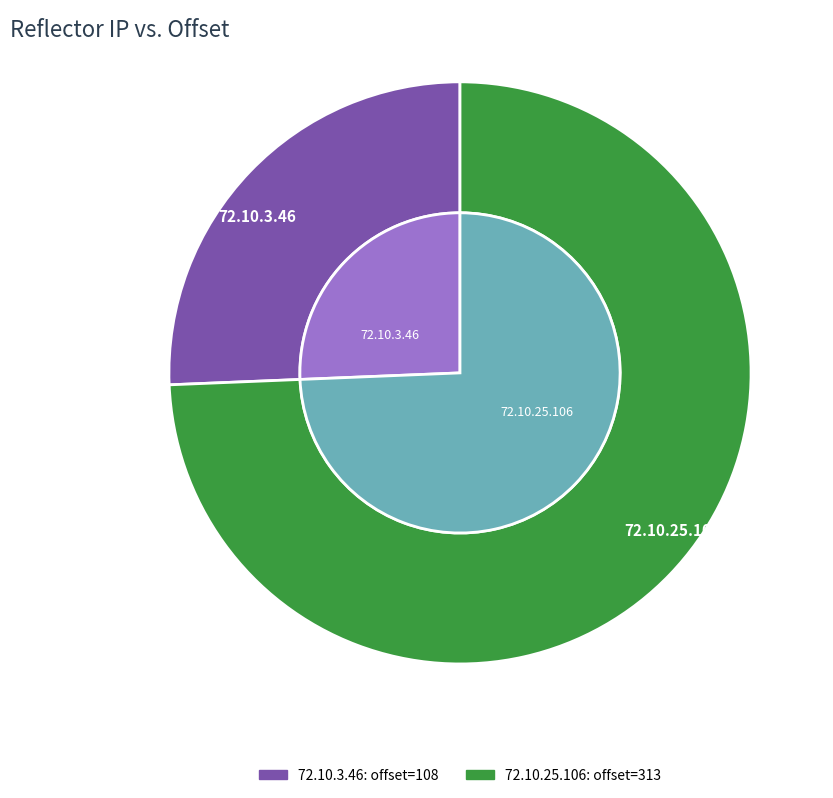

To the nearest percent, what is the combined percentage of 72.10.3.46 and 72.10.25.106?

100%